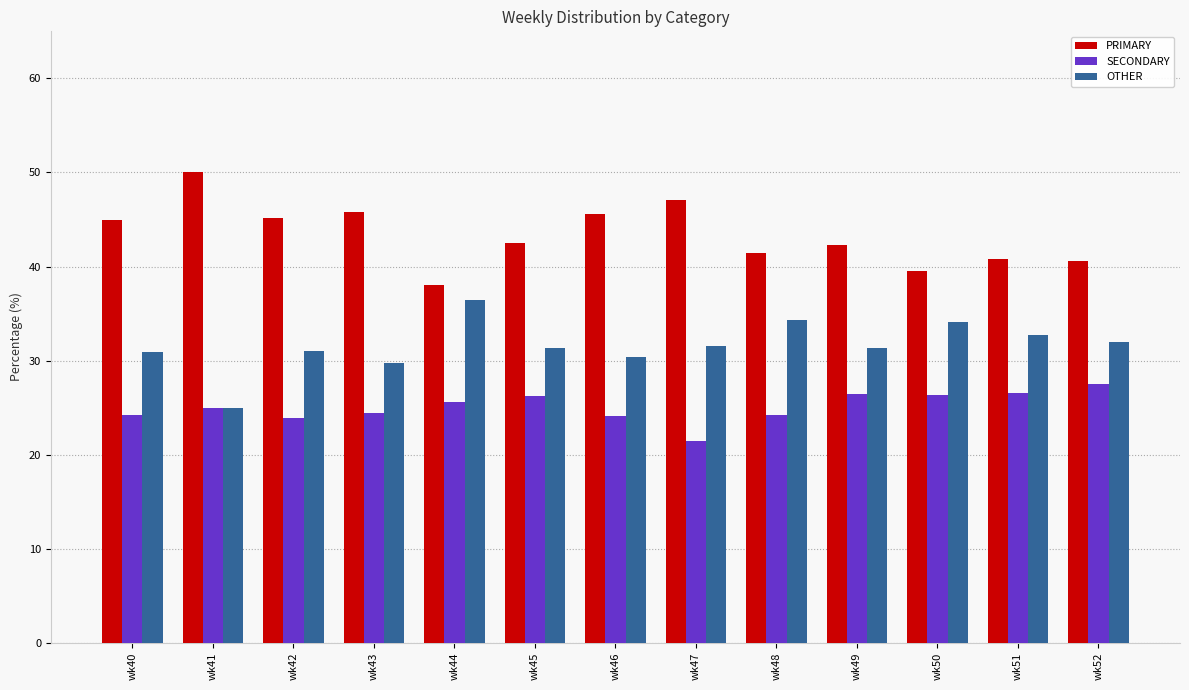

The PRIMARY series shows 40.8 at wk51. True or false?

True